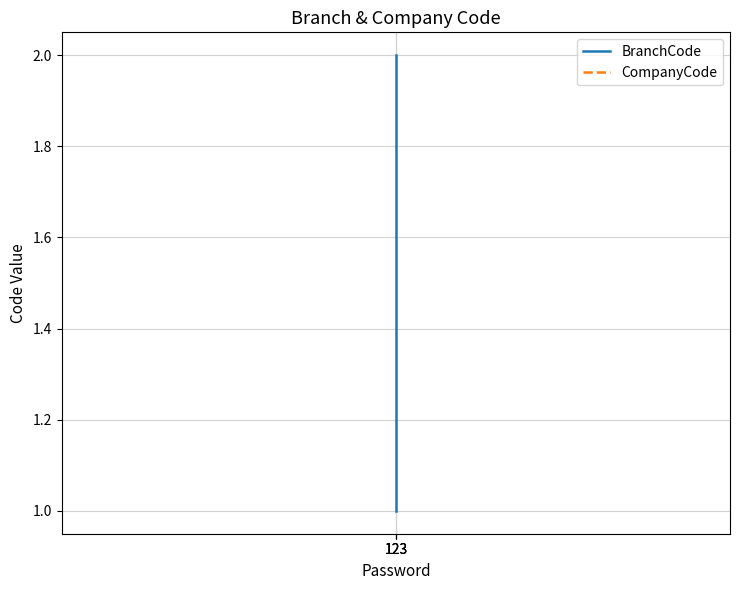

Where is CompanyCode nearest to the value 1?

123